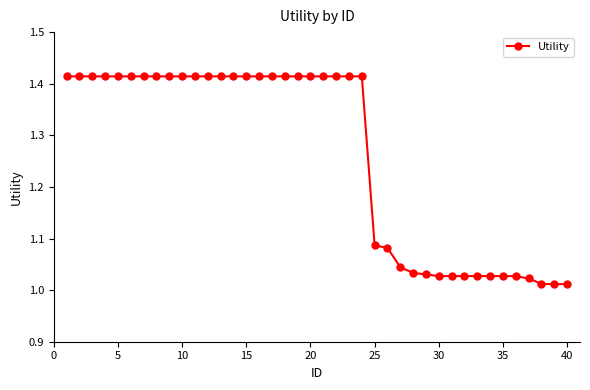

What is the average value?

1.3